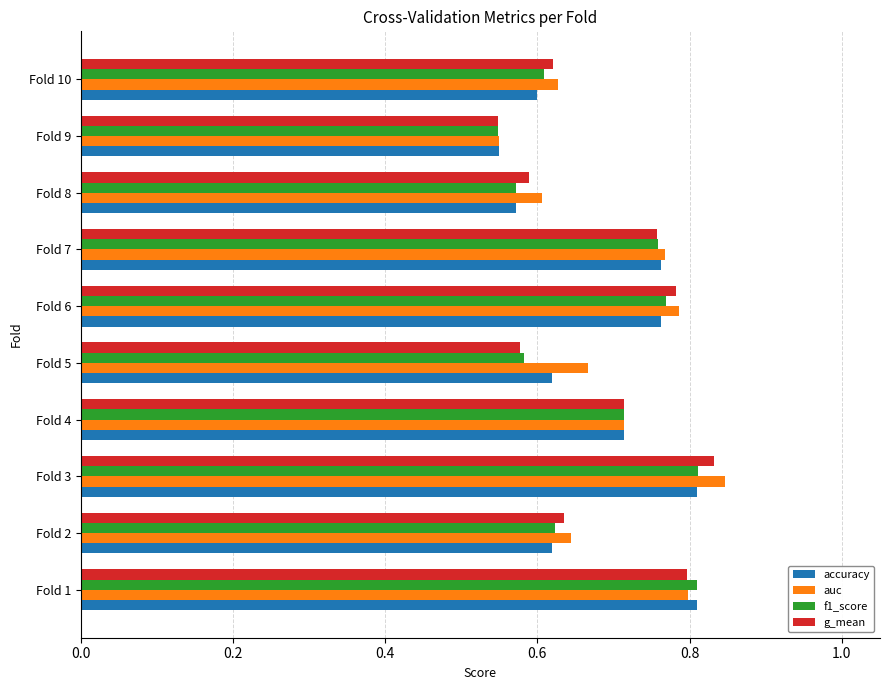

What is the sum of the accuracy values at Fold 8 and Fold 10?

1.2